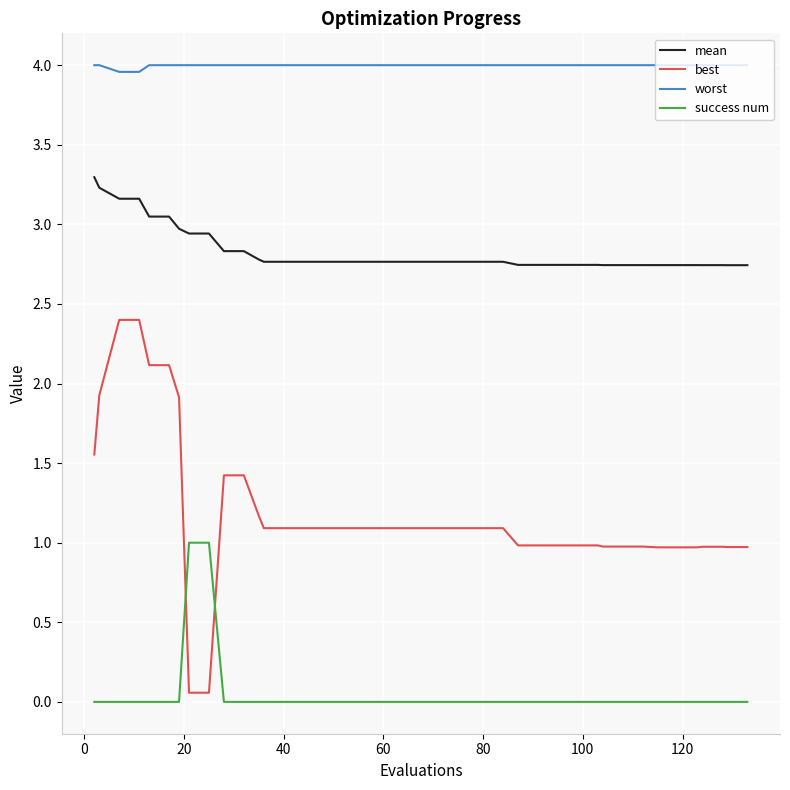

What is the maximum value shown in the chart?

4.0